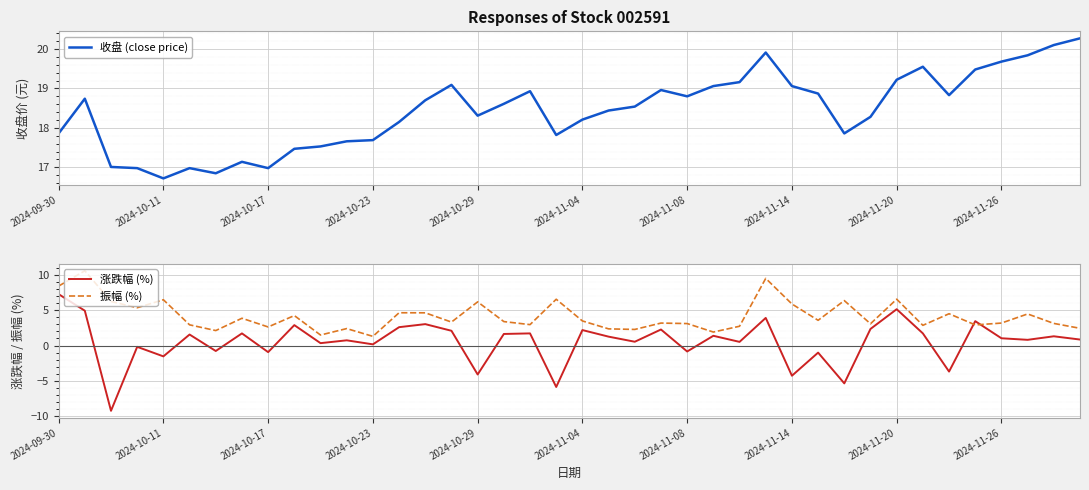

Is it true that 涨跌幅 (%) equals 0.8 at 27?

False